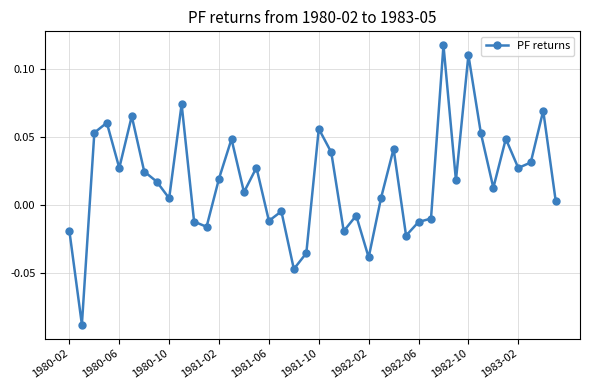

What is the sum of all values?

0.7